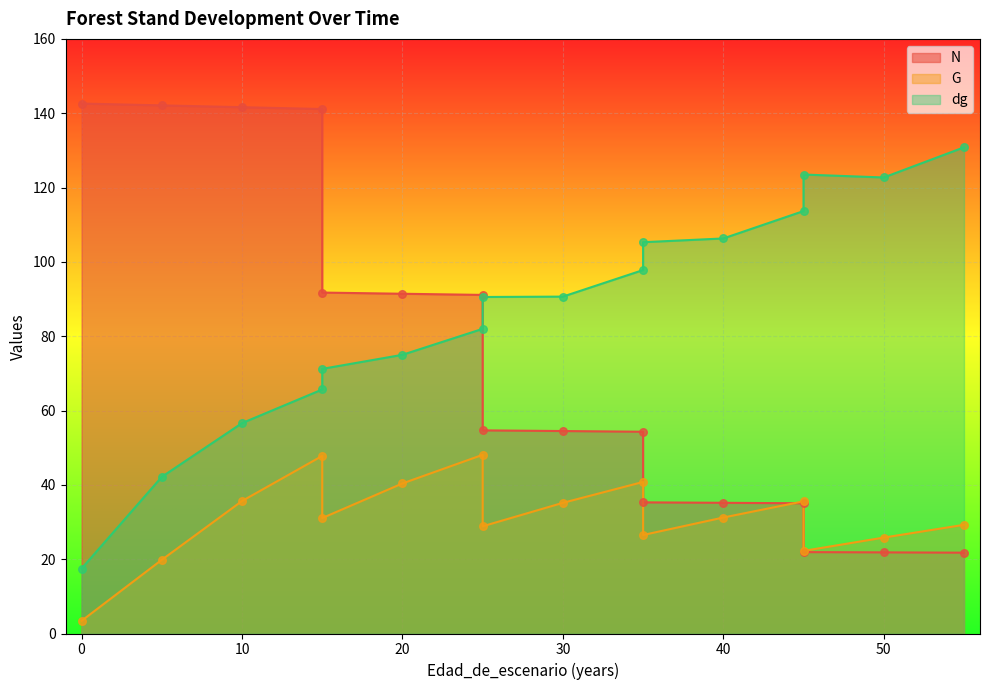

Which series has the largest total across all categories?

dg